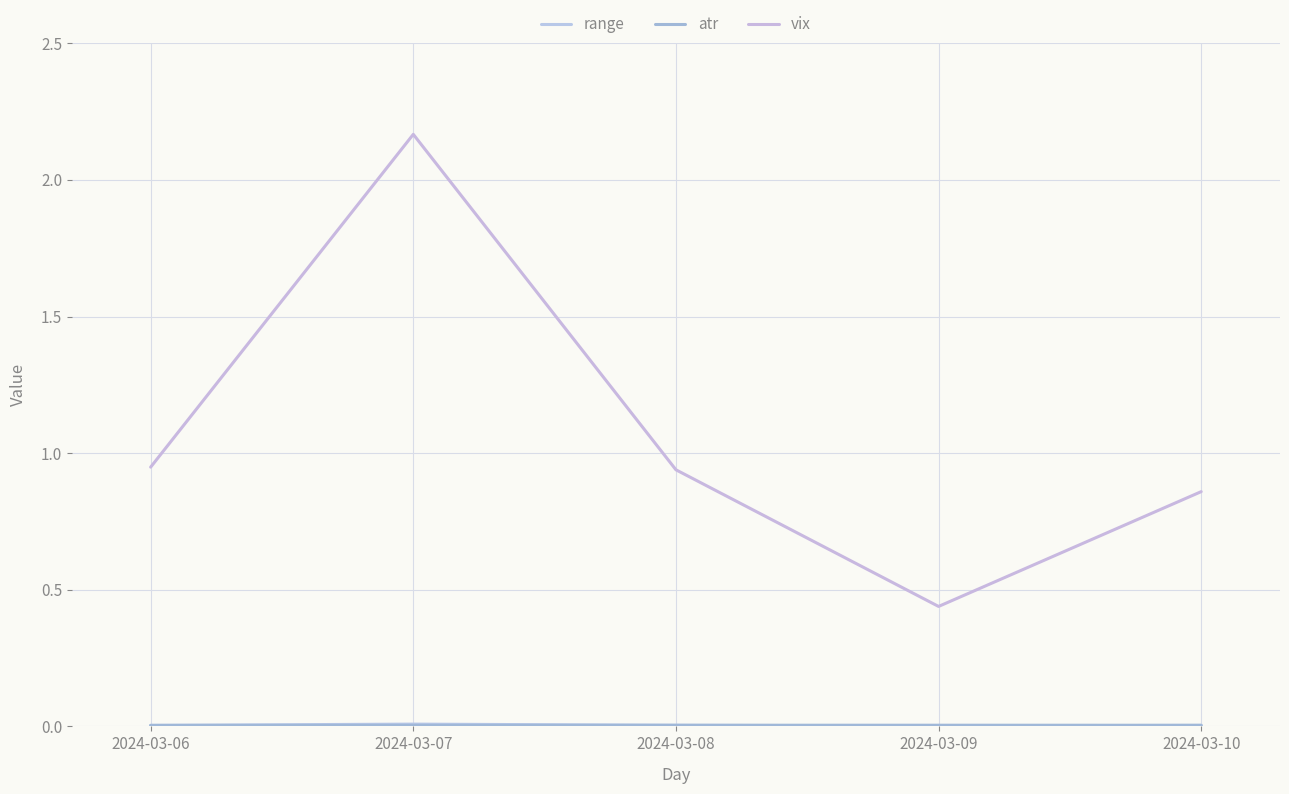

Does the chart display data point markers on the line(s)?

No